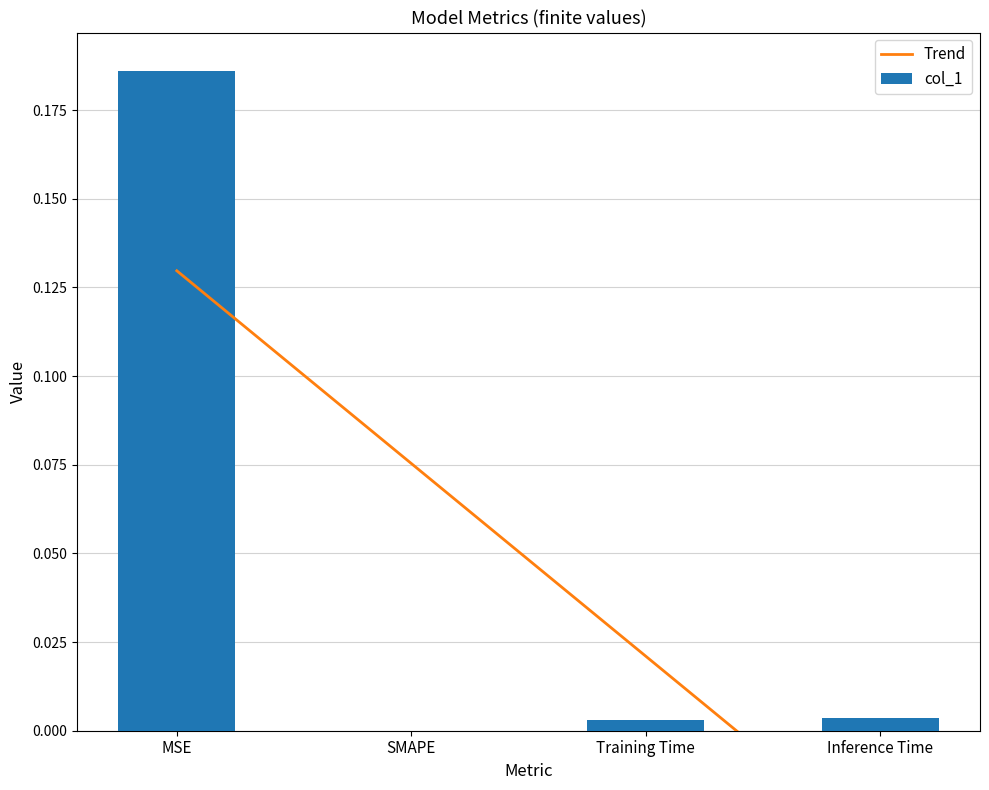

True or false: the data shows 0.1 at SMAPE.

False